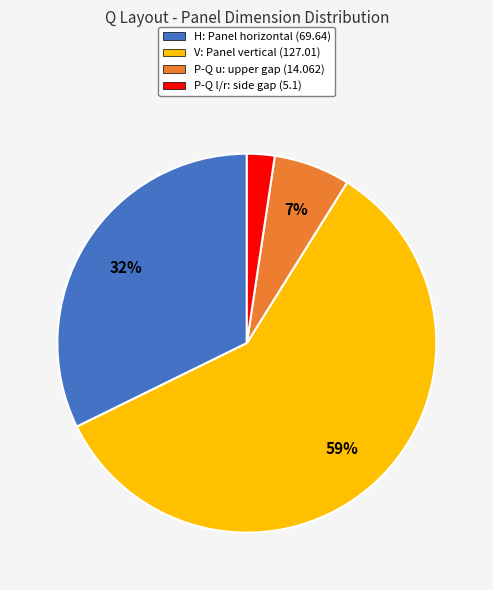

Is there a majority slice in this chart?

Yes